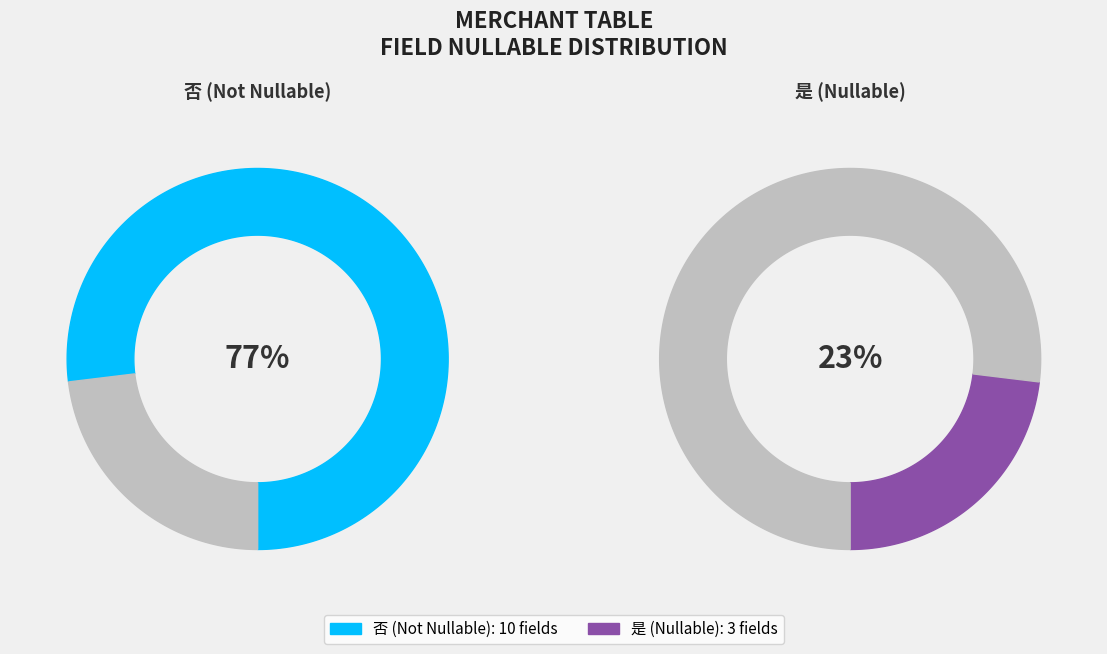

What is the largest slice in the pie chart?

否